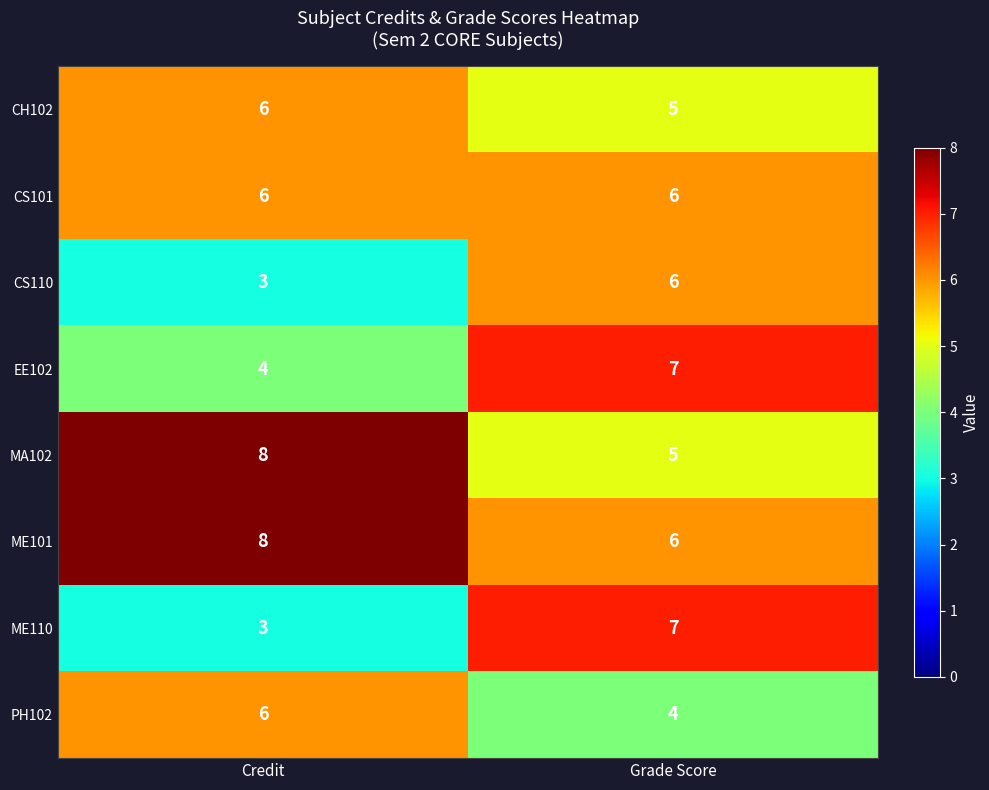

What is the sum of all CS101 values?

12